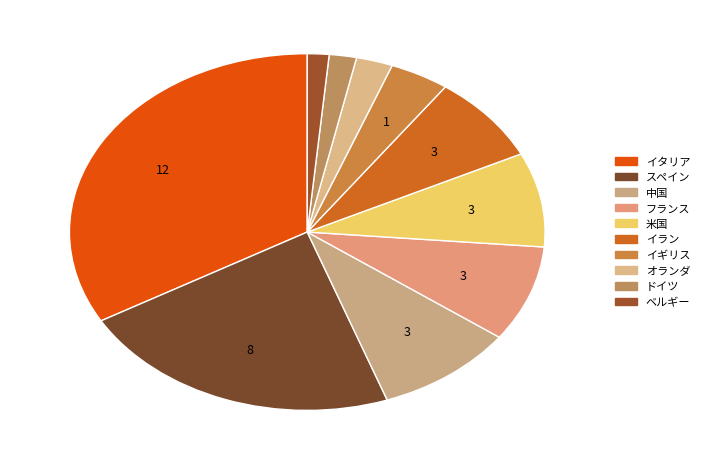

Does イギリス account for over 50% of the chart?

No